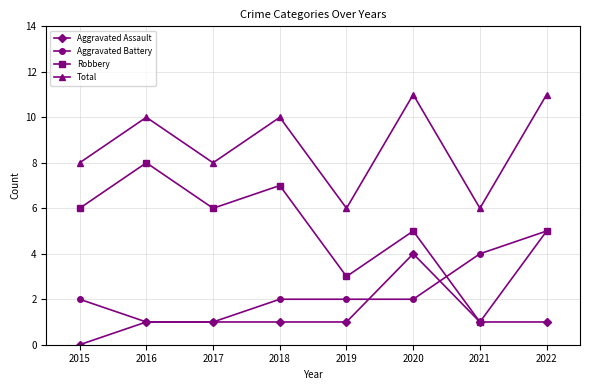

Which series has the largest range (max minus min)?

Robbery